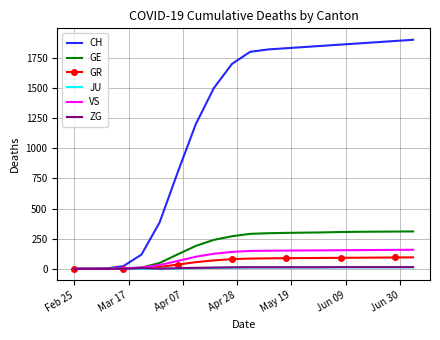

Which series has the largest total across all categories?

CH